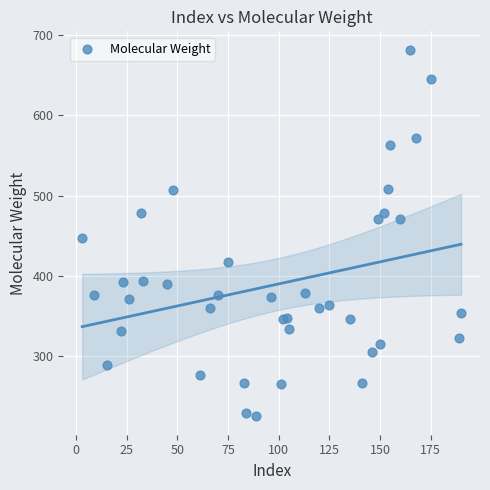

What Y value in the scatter plot is closest to 453?

446.9